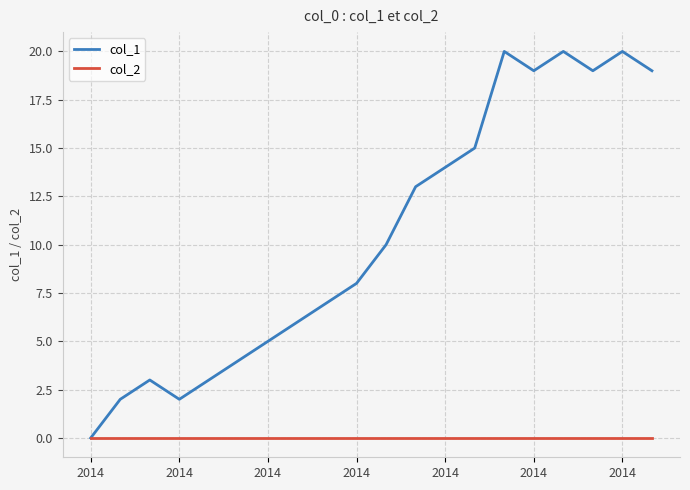

What is the greatest value displayed?

20